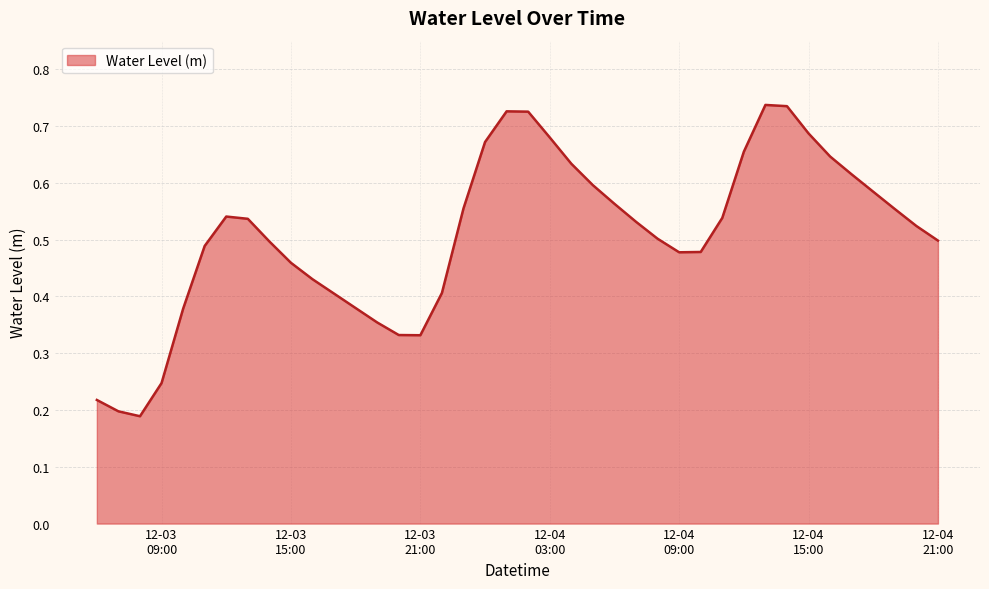

What is the sum of all values?

20.3